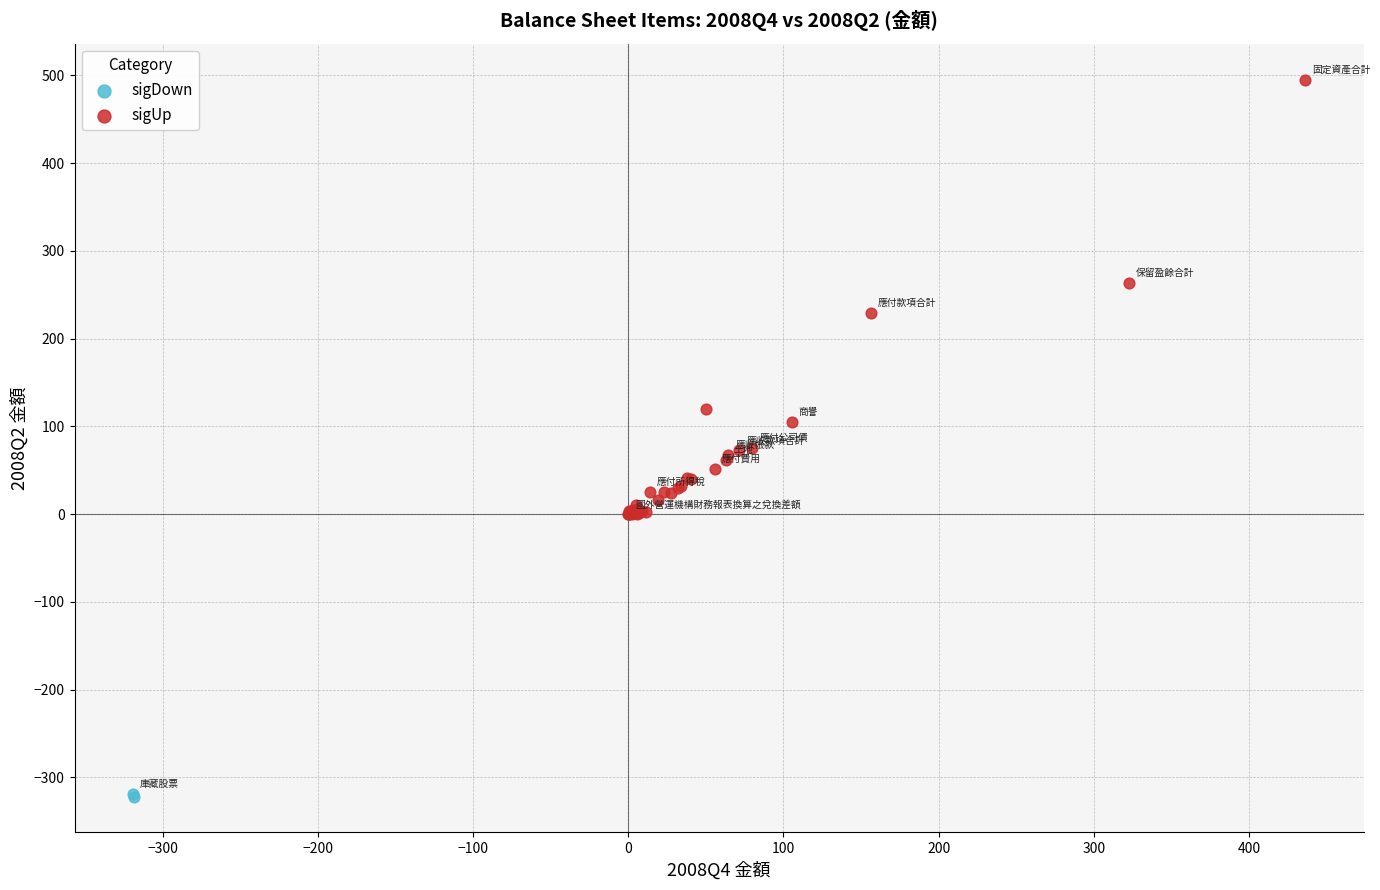

Which series has the largest Y range (max minus min)?

sigUp